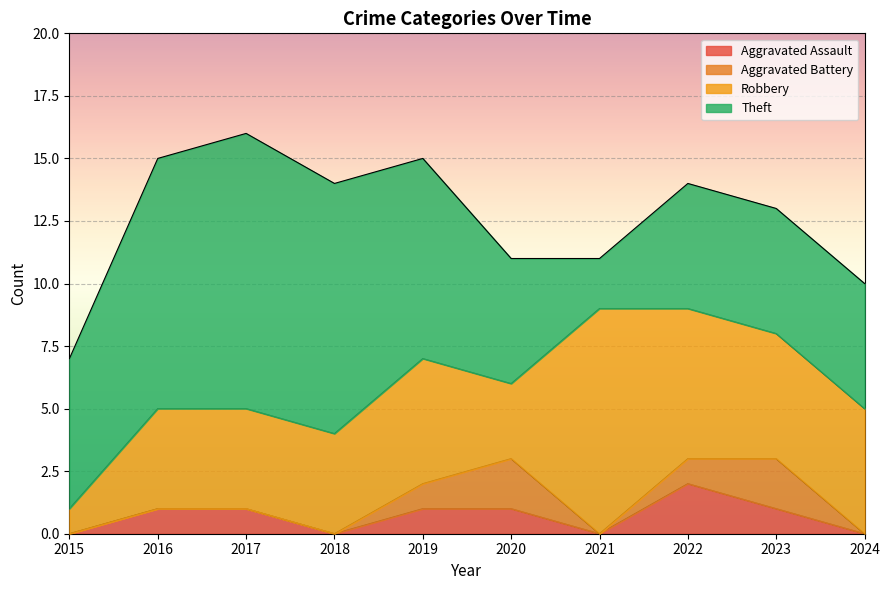

What is the spread (max minus min) of values at 2018?

10